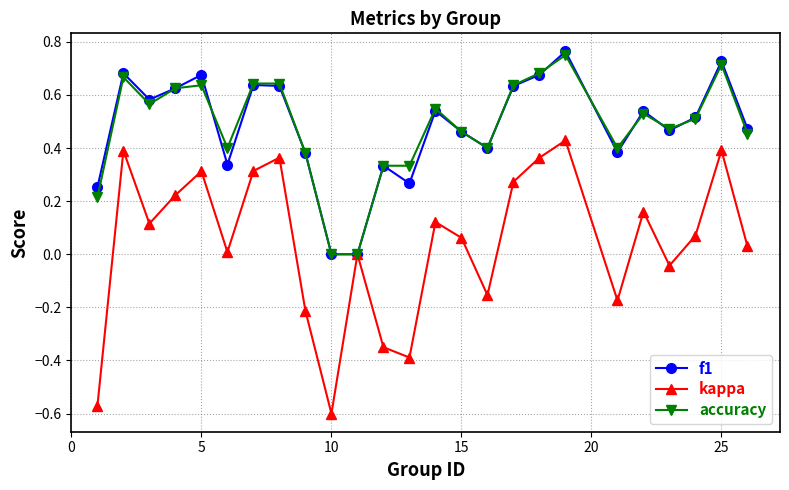

In kappa, how many points are lower than both neighbors (excluding endpoints)?

7